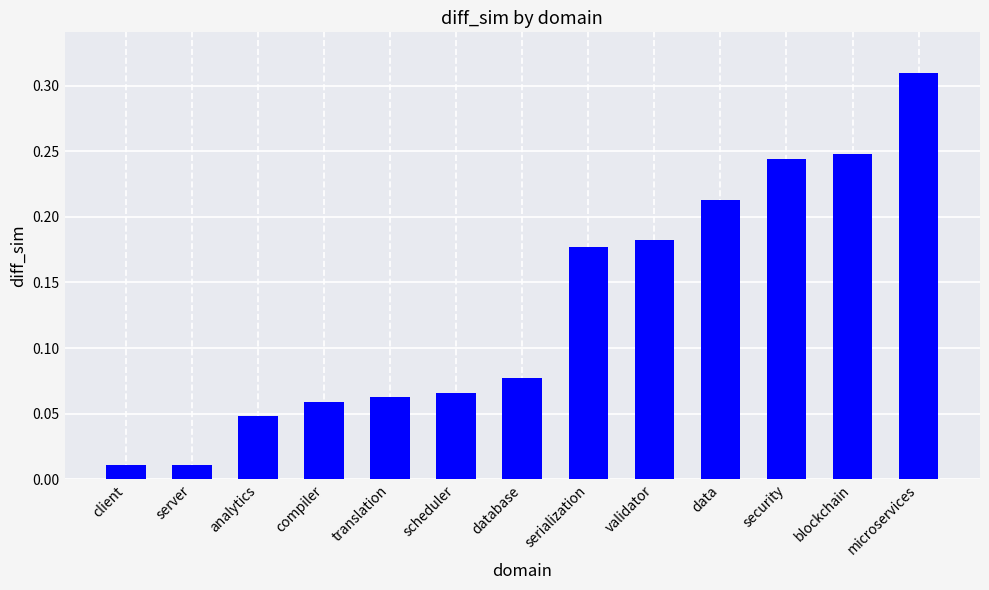

Which label corresponds to the largest value in the chart?

microservices